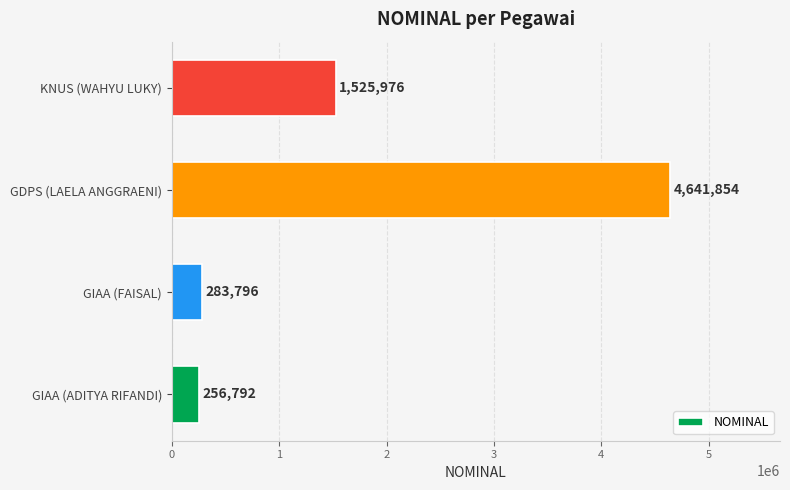

Reading bottom to top, list all the values displayed in this chart.

256792	283796	4641854	1525976